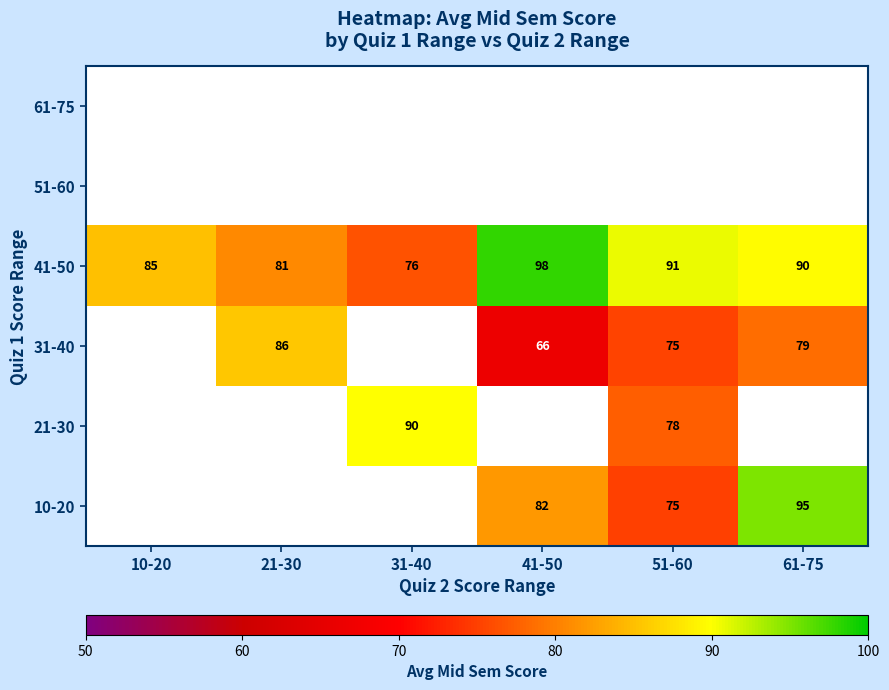

What is the difference between the 21-30 values at 51-60 and 31-40?

12